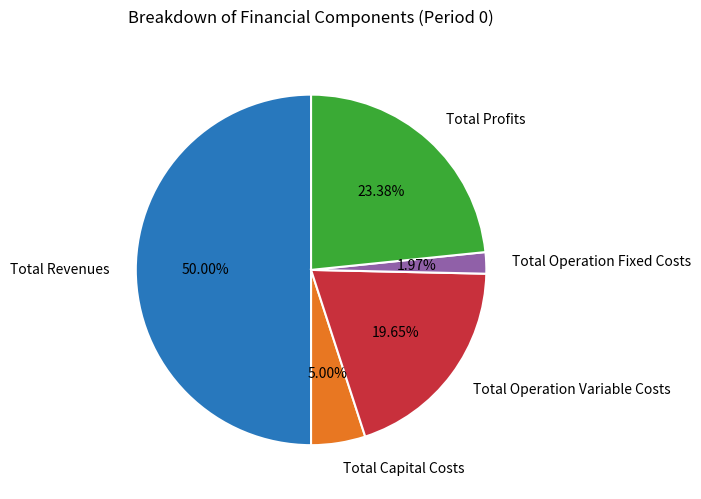

Which slice is the smallest?

Total Operation Fixed Costs